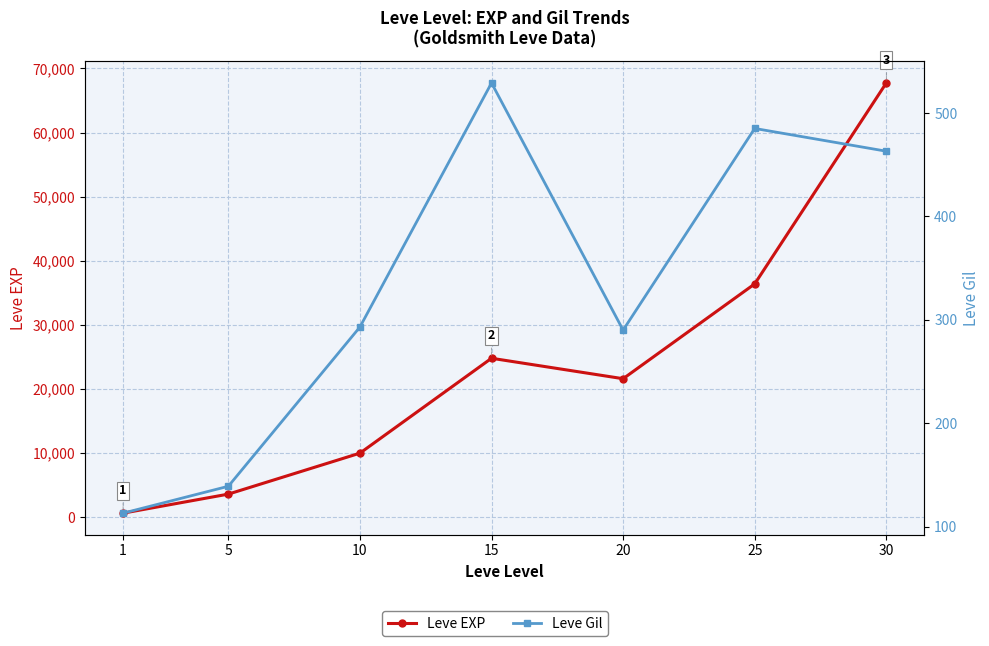

How many lines are shown in the chart?

2